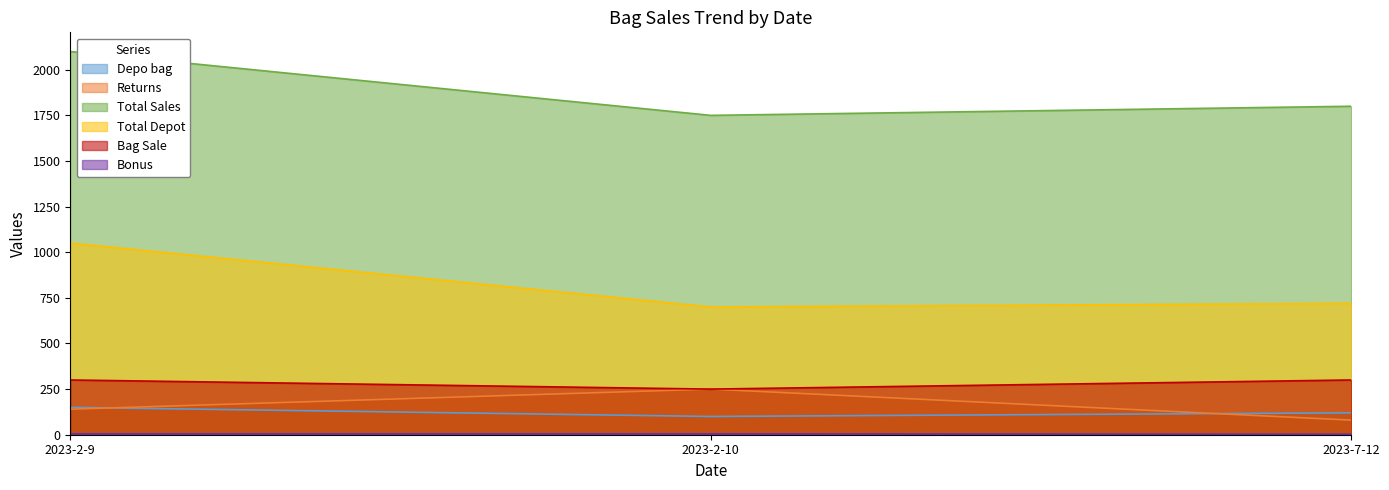

What is the difference between the second highest and minimum values in the Total Sales series?

50